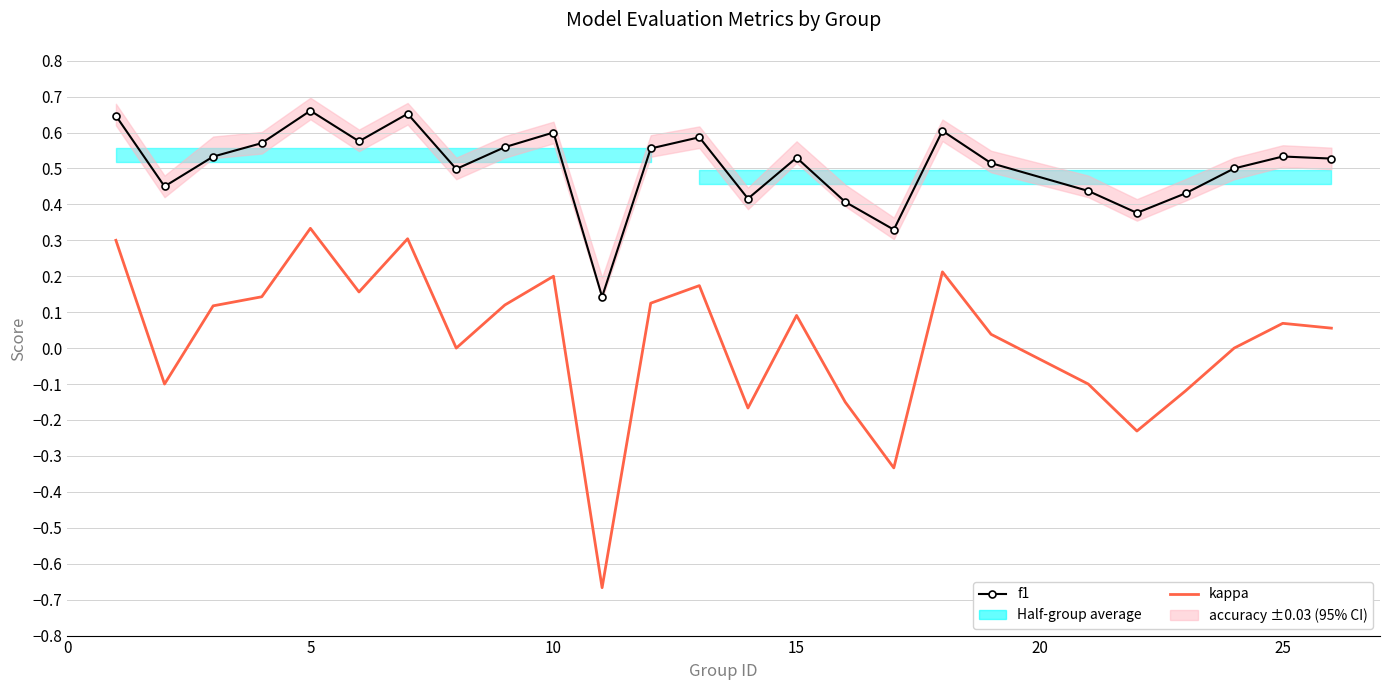

True or false: f1 has a value of 0.2 at 10.

False